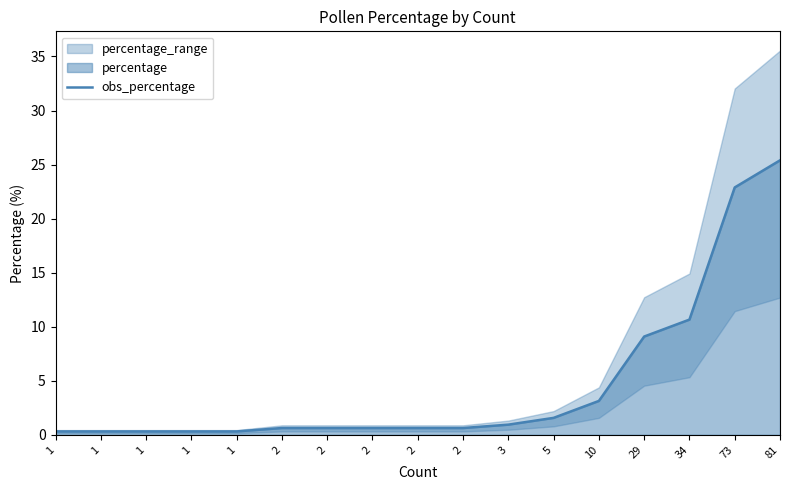

True or false: the data has more than 1 interior local peaks.

False